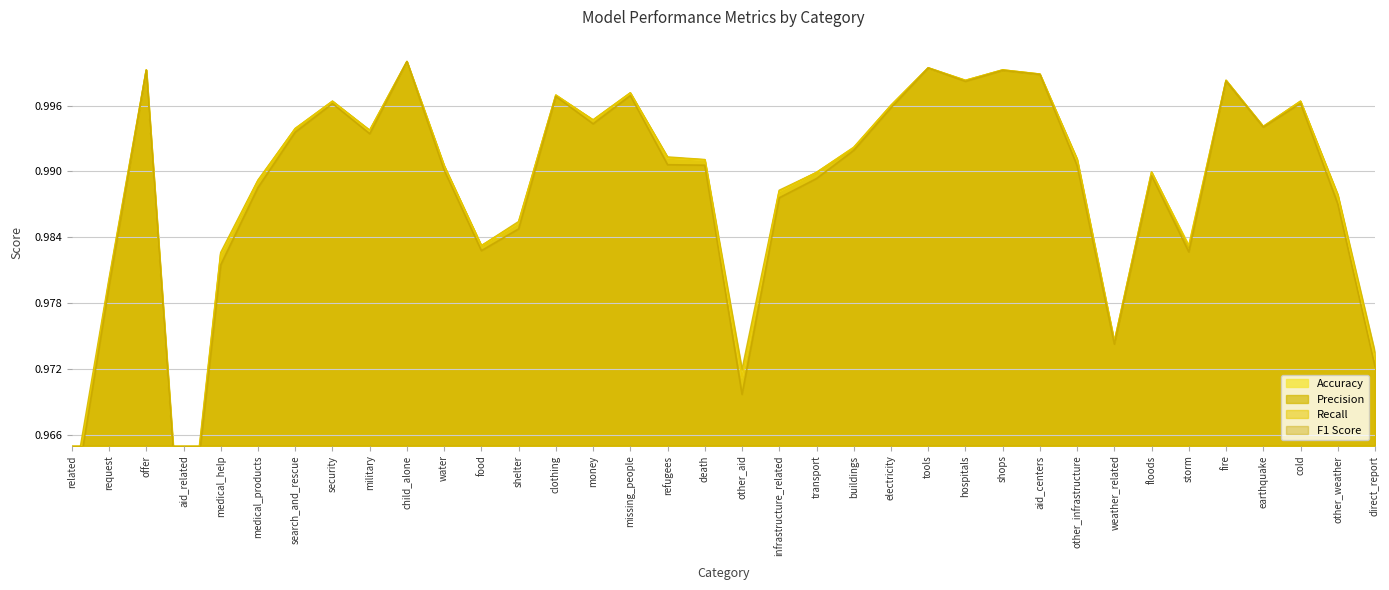

Which series ends up on top after the final intersection of Precision and Accuracy?

Precision